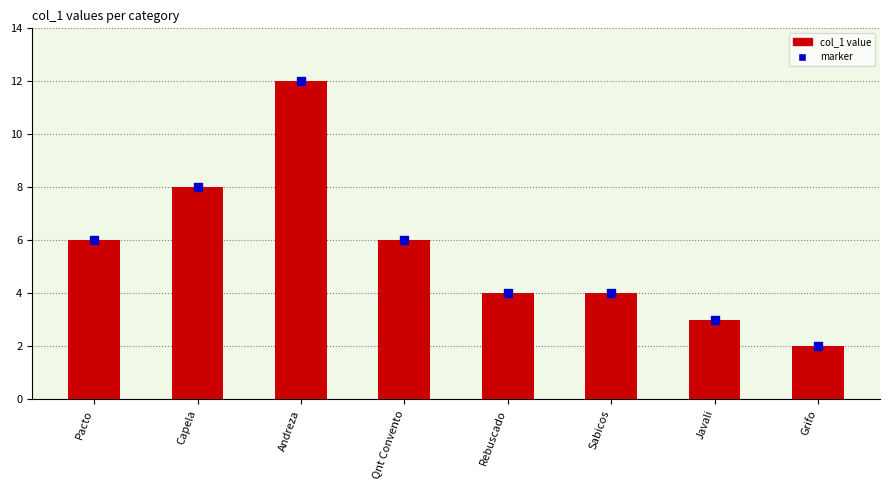

Between Rebuscado and Qnt Convento, which is larger?

Qnt Convento